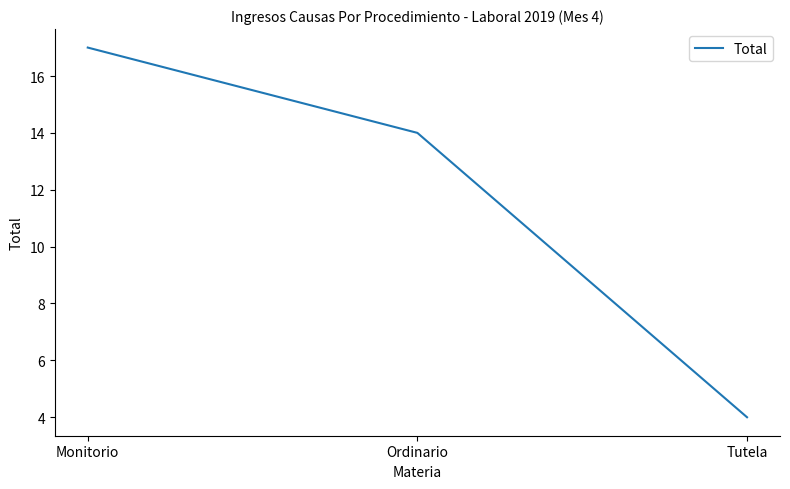

What position from the right is Ordinario?

2